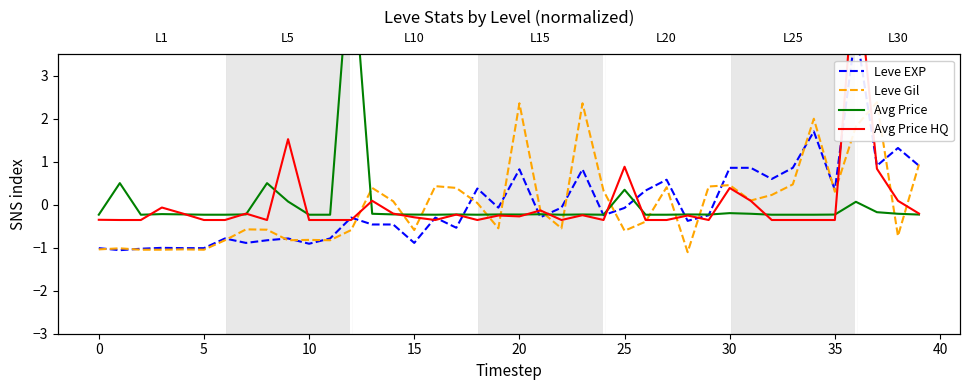

At 27, list the series in order from smallest to largest.

Avg Price HQ, Avg Price, Leve Gil, Leve EXP